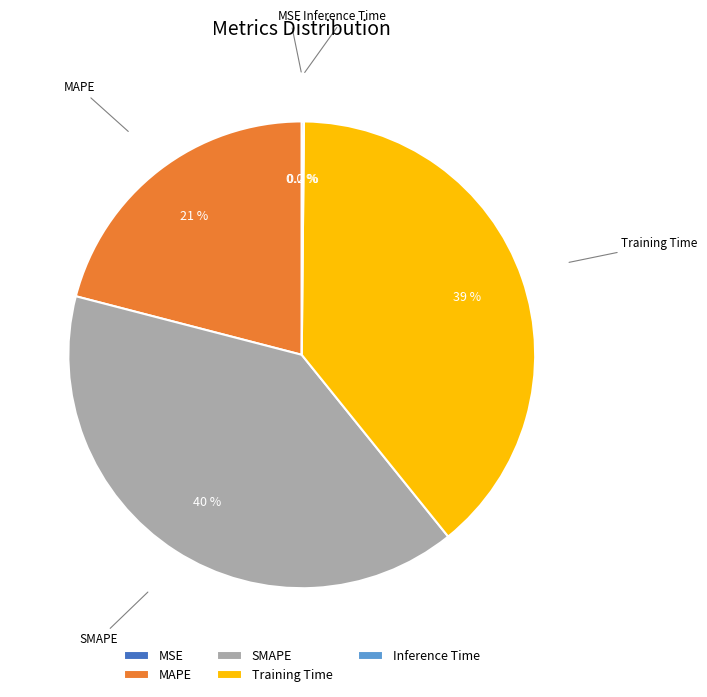

To the nearest percent, what is the average slice percentage?

20%